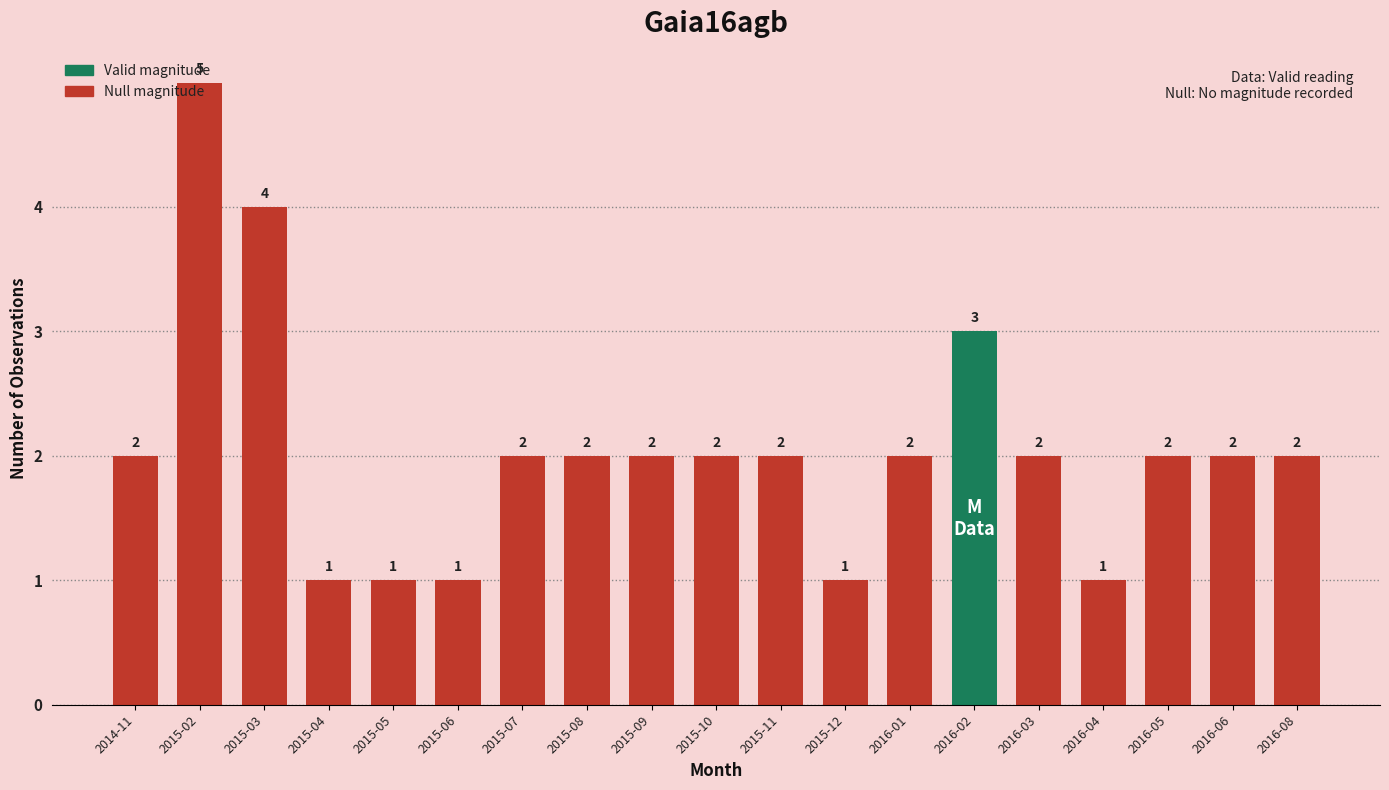

Reading left to right, list all the values displayed in this chart.

2	5	4	1	1	1	2	2	2	2	2	1	2	3	2	1	2	2	2